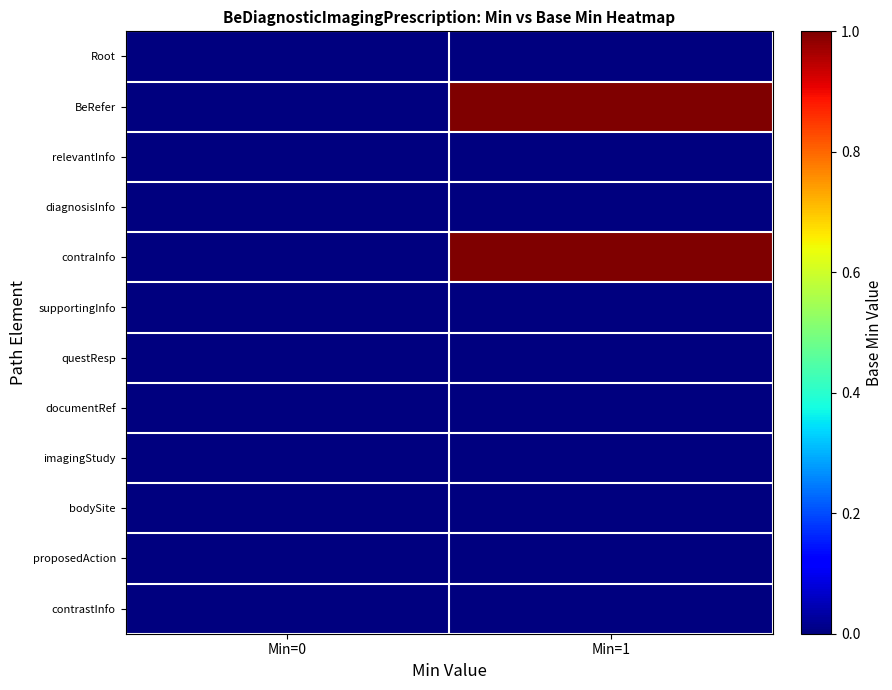

Which label corresponds to the largest value in the chart?

Min=1